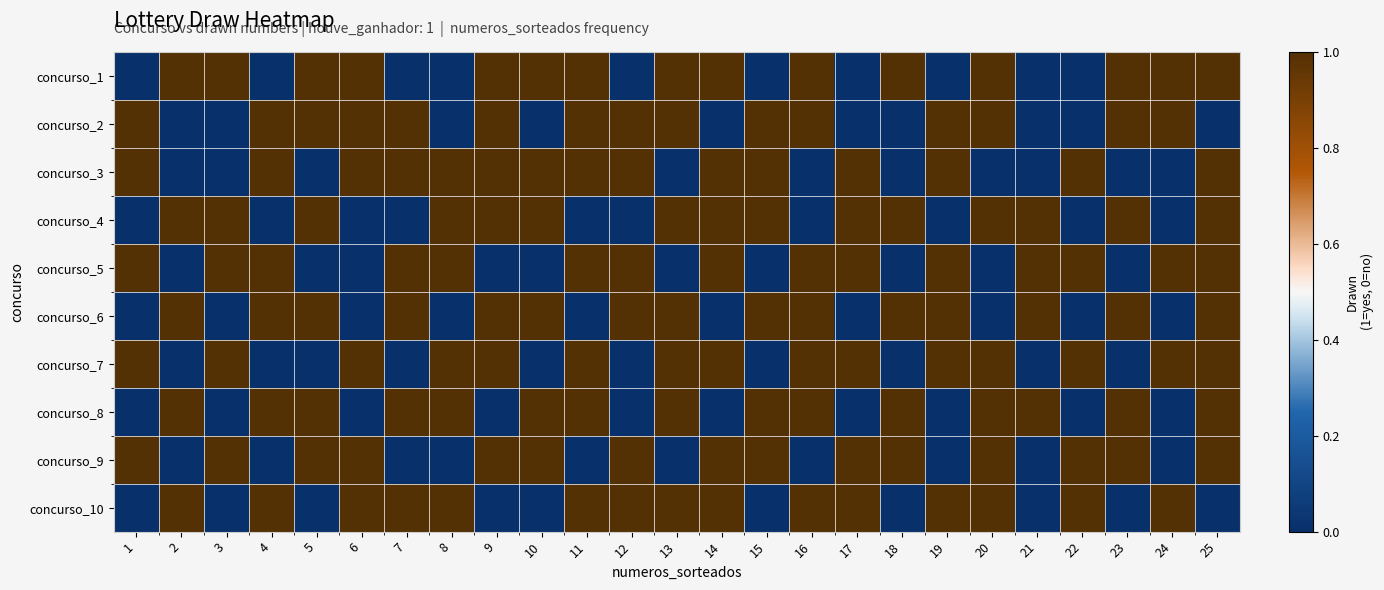

What is the total value across all series at 18?

5